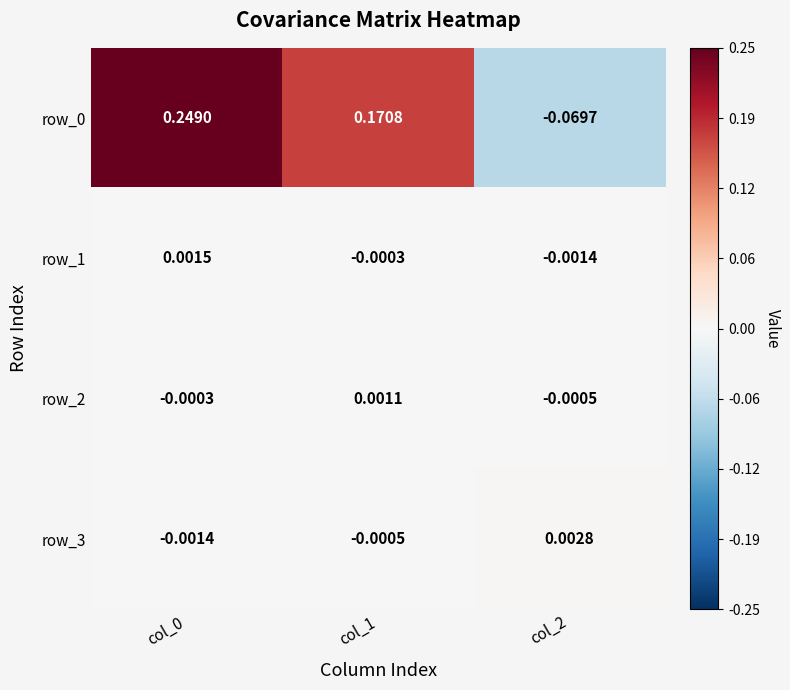

Is the value of row_0 at col_0 greater than the value of row_1 at col_2?

Yes